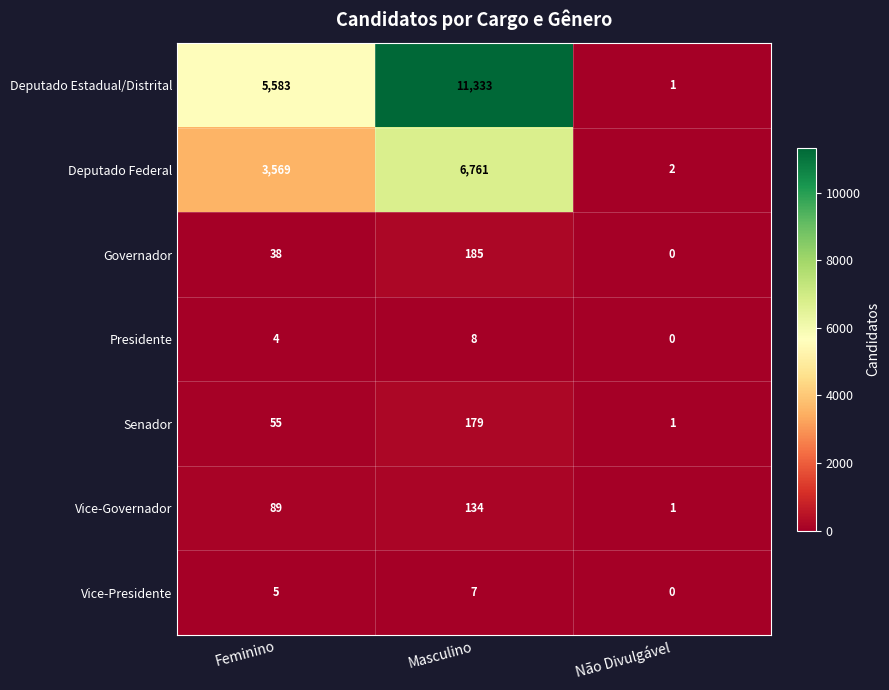

The Governador series shows 72 at Não Divulgável. True or false?

False